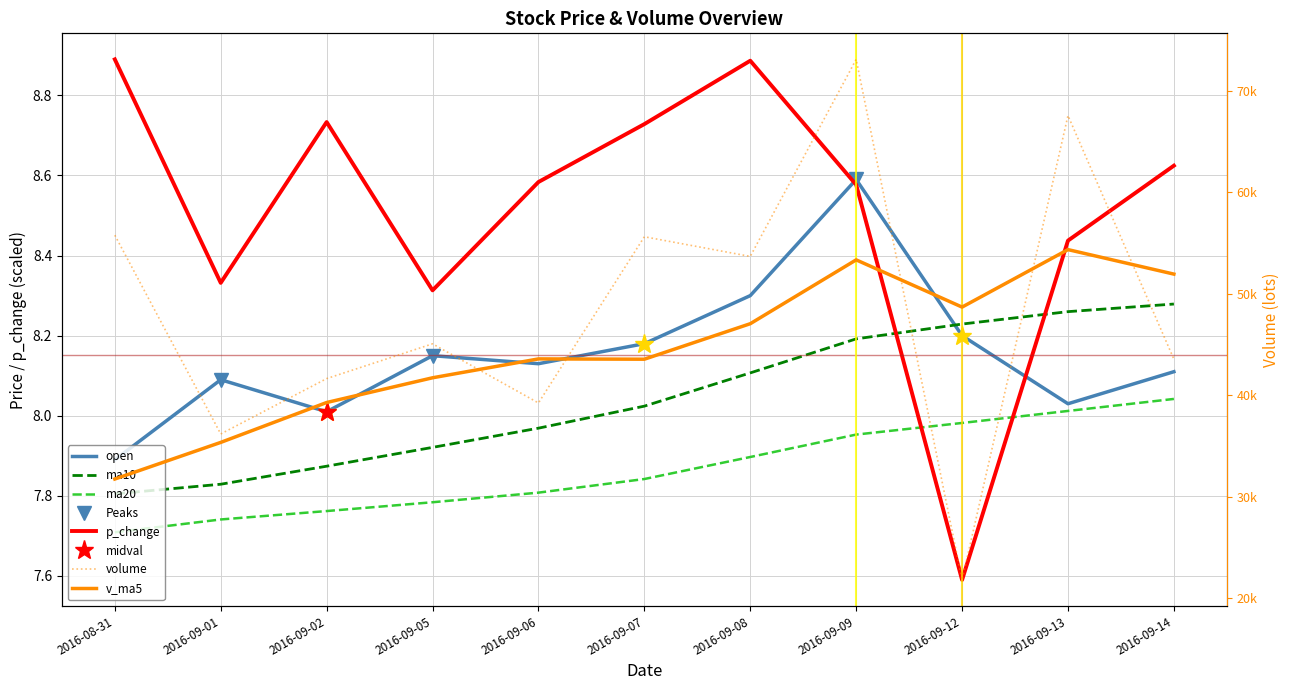

List the labels in order of open value, smallest first.

2016-08-31, 2016-09-02, 2016-09-13, 2016-09-01, 2016-09-14, 2016-09-06, 2016-09-05, 2016-09-07, 2016-09-12, 2016-09-08, 2016-09-09